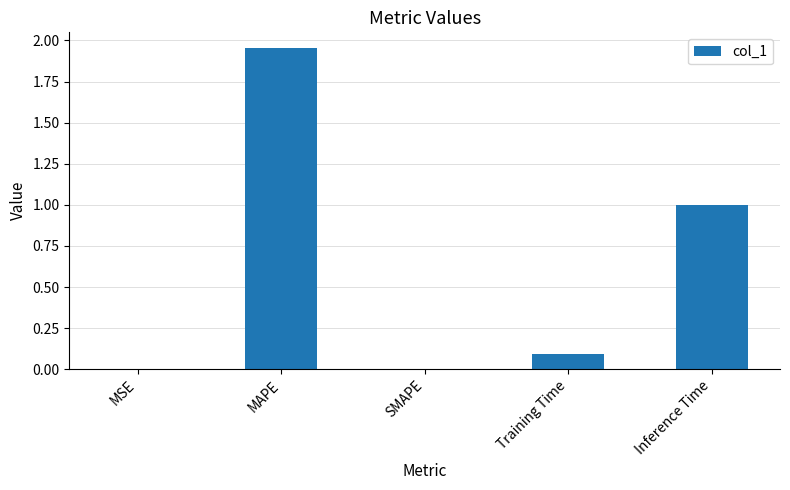

What is the sum of the values at Training Time and Inference Time?

1.1